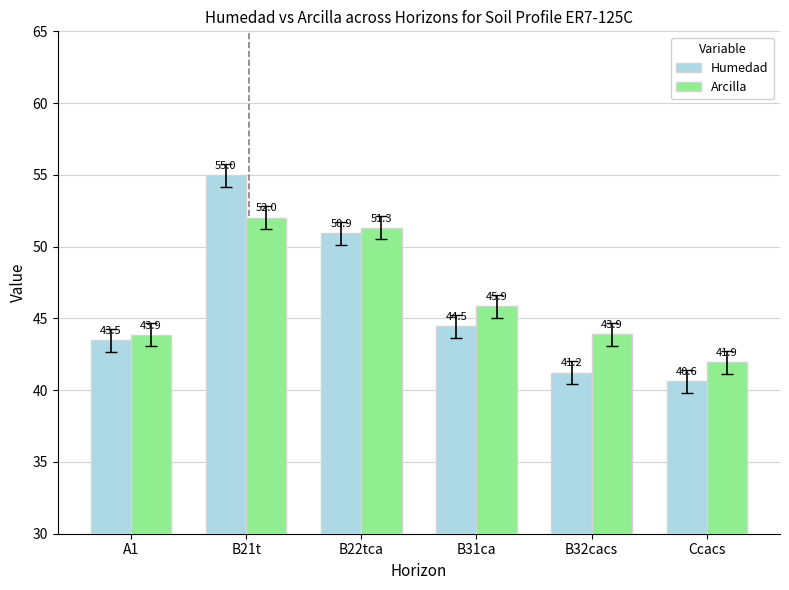

At Ccacs, list the series in order from smallest to largest.

Humedad, Arcilla